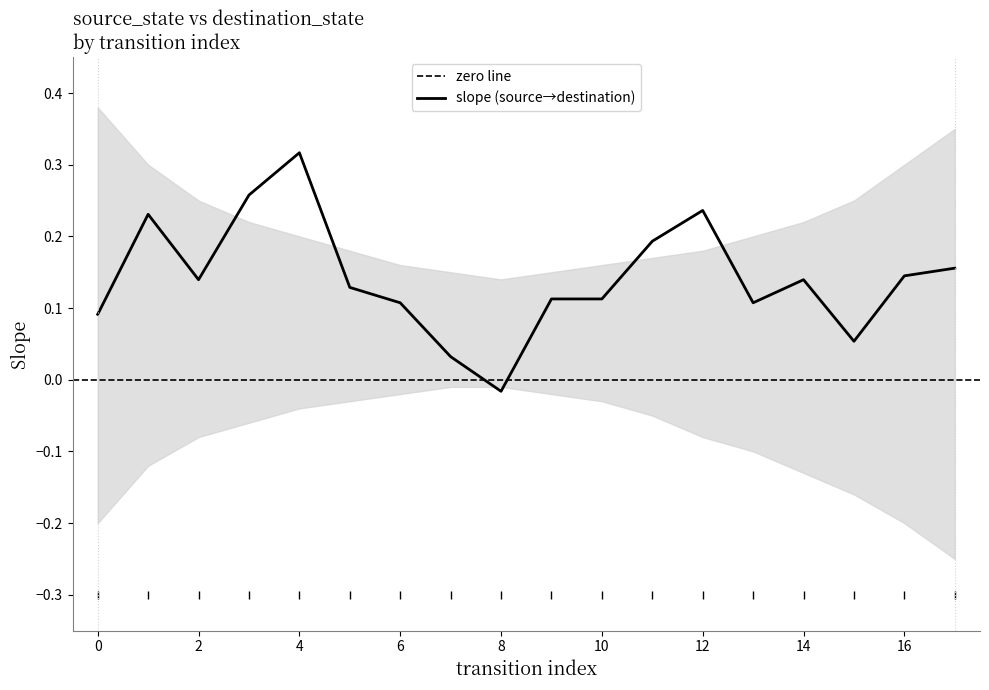

Which category has the highest value across all series?

4